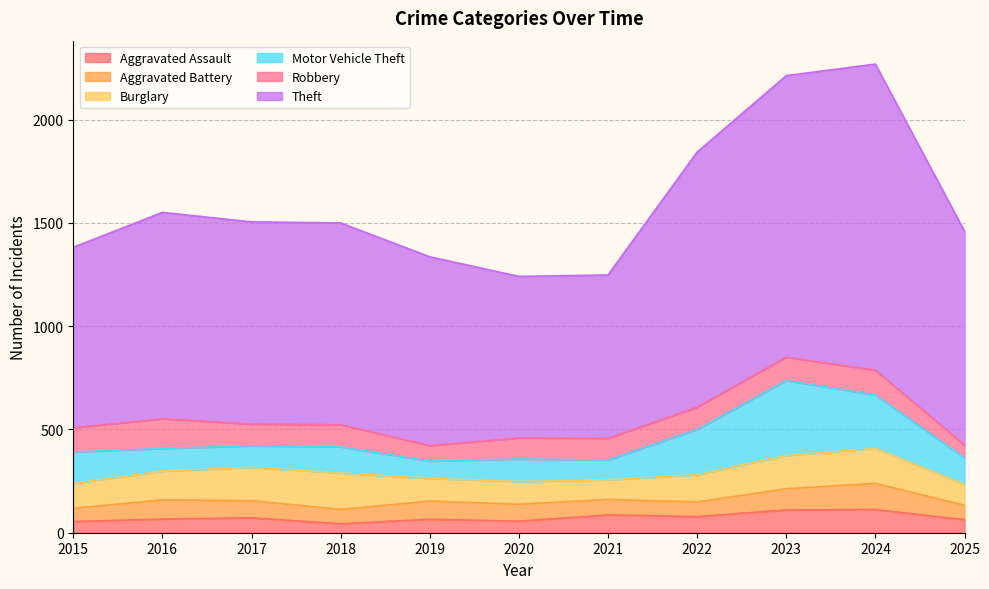

Does the chart display data point markers on the line(s)?

No